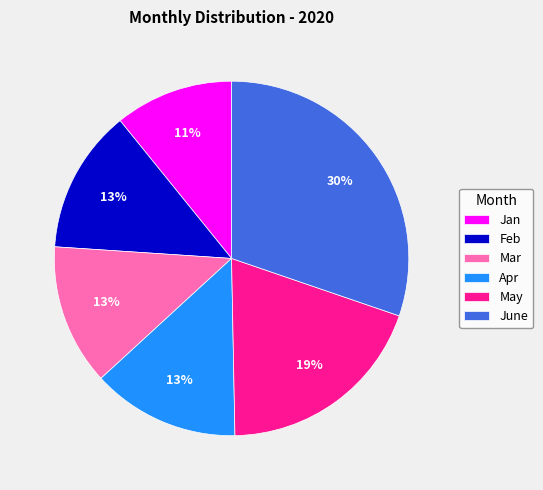

Is it true that Feb is 13% of the pie?

True